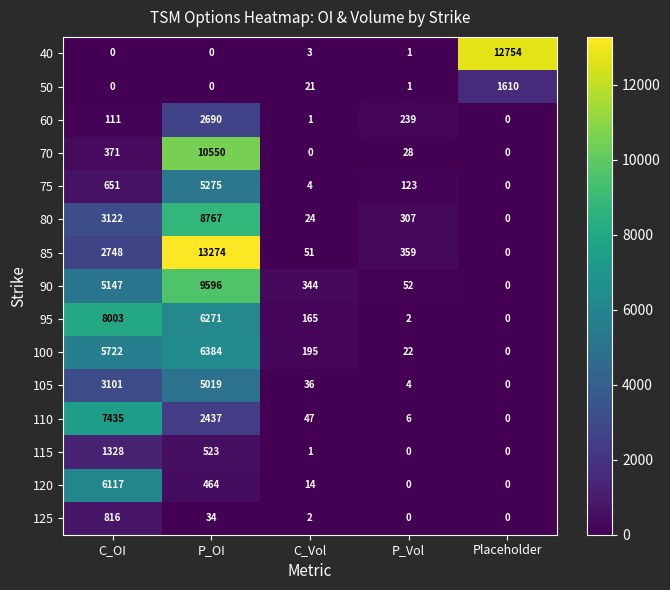

At which label does 95 reach its minimum?

Placeholder